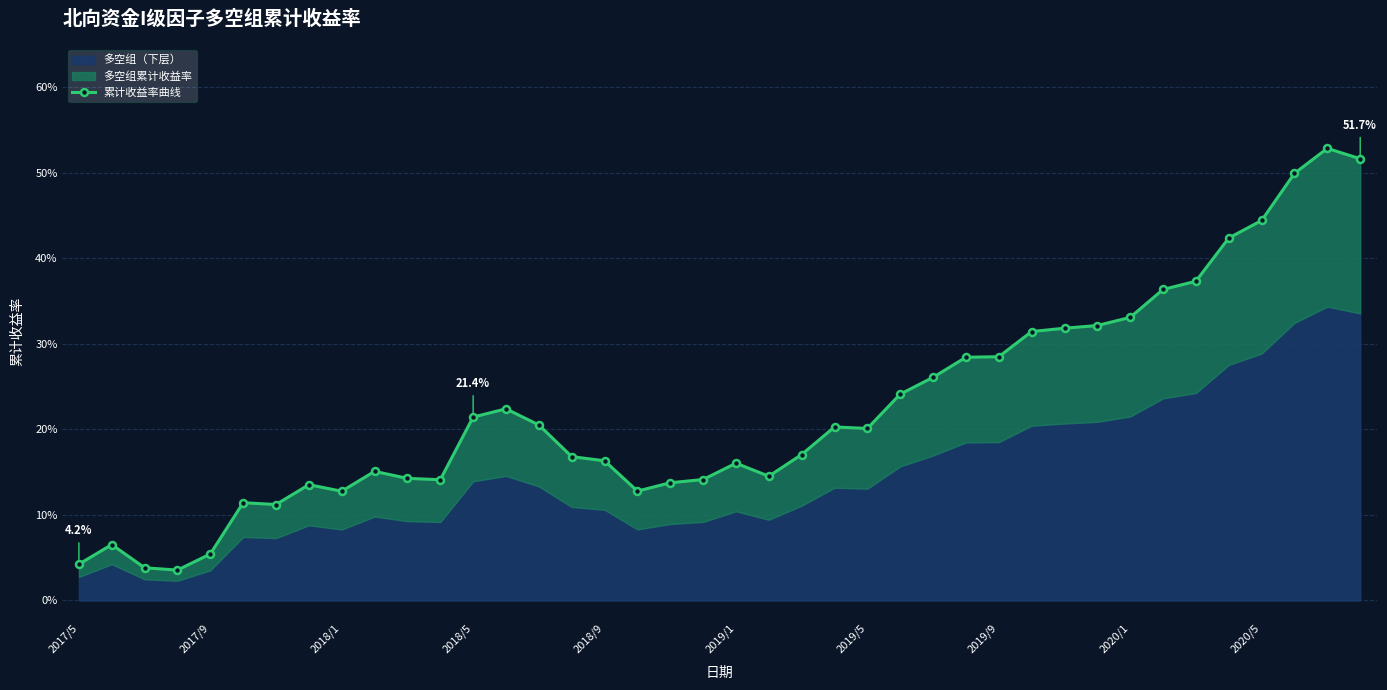

What is the change in value from 15 to 29?

+0.1